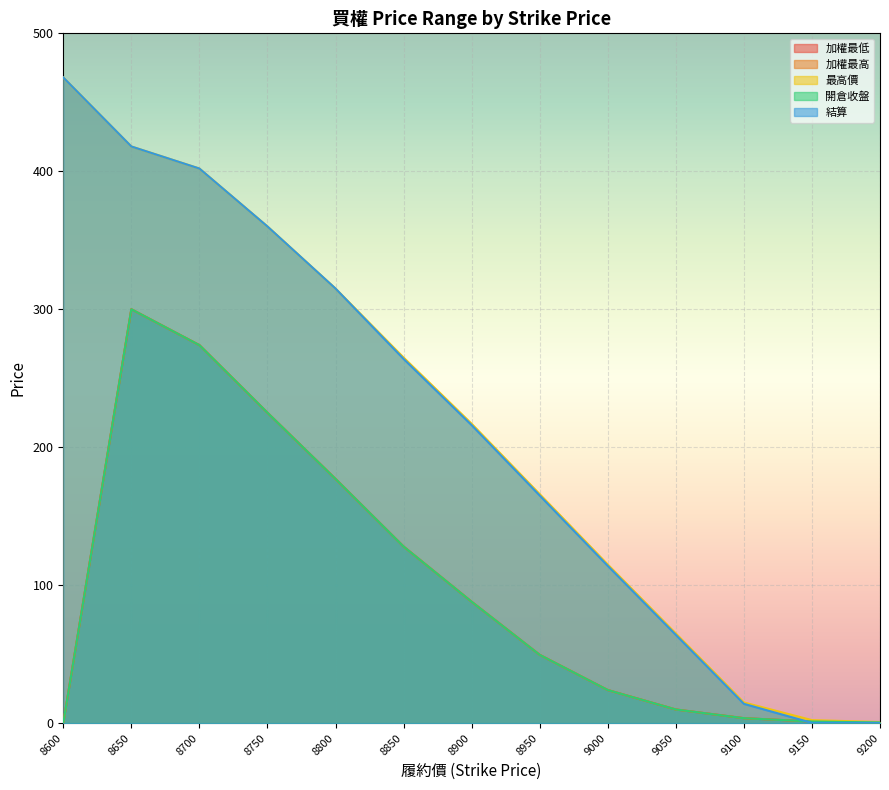

Which series has the largest range (max minus min)?

結算